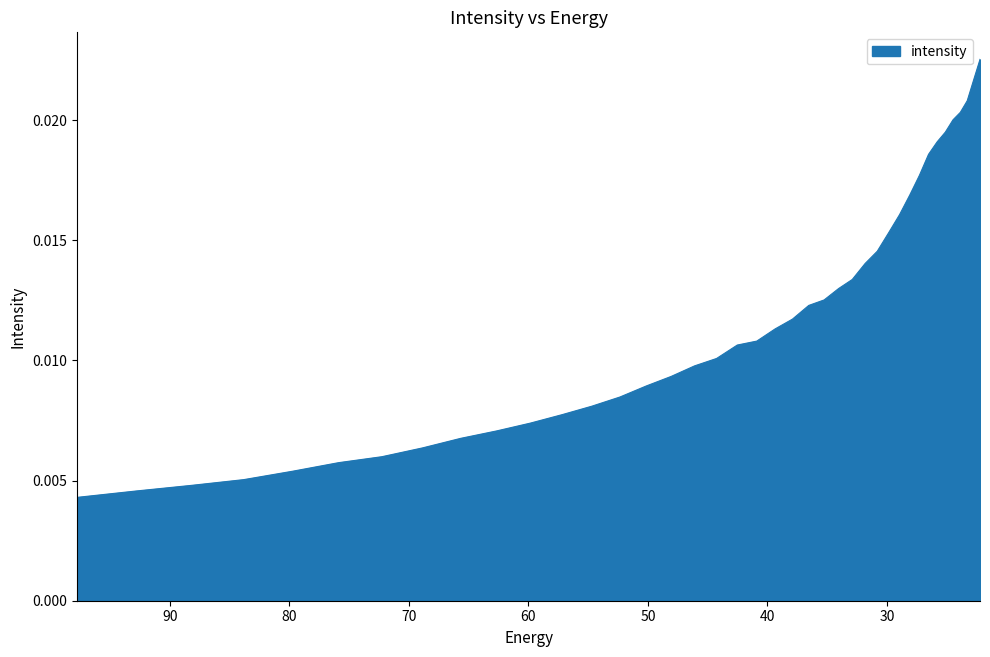

True or false: there are more than 0 points higher than both neighbors.

False